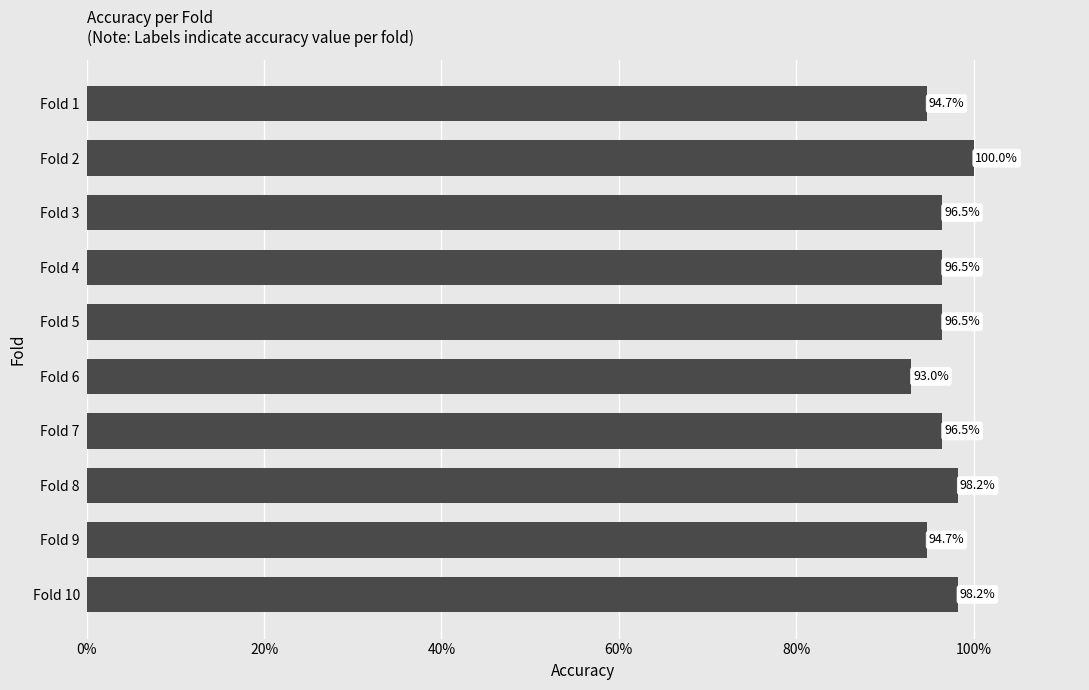

What is the difference between the second highest and minimum values?

0.1